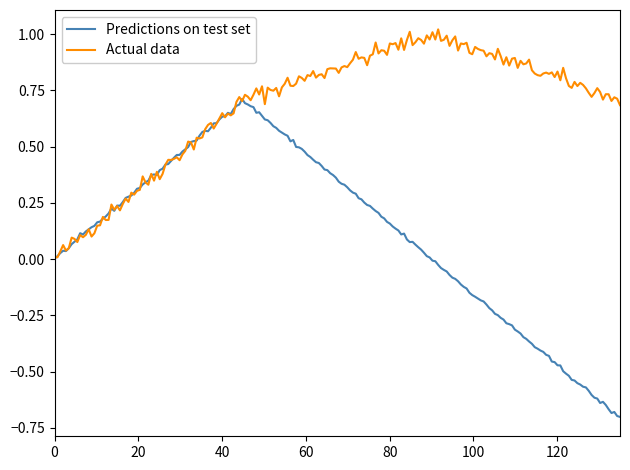

Which series has the largest range (max minus min)?

Predictions on test set